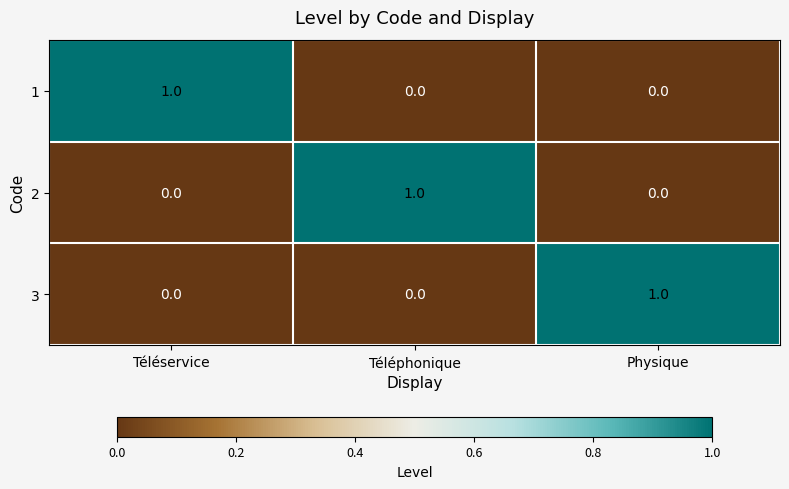

The 1 series shows 1 at Téléservice. True or false?

True